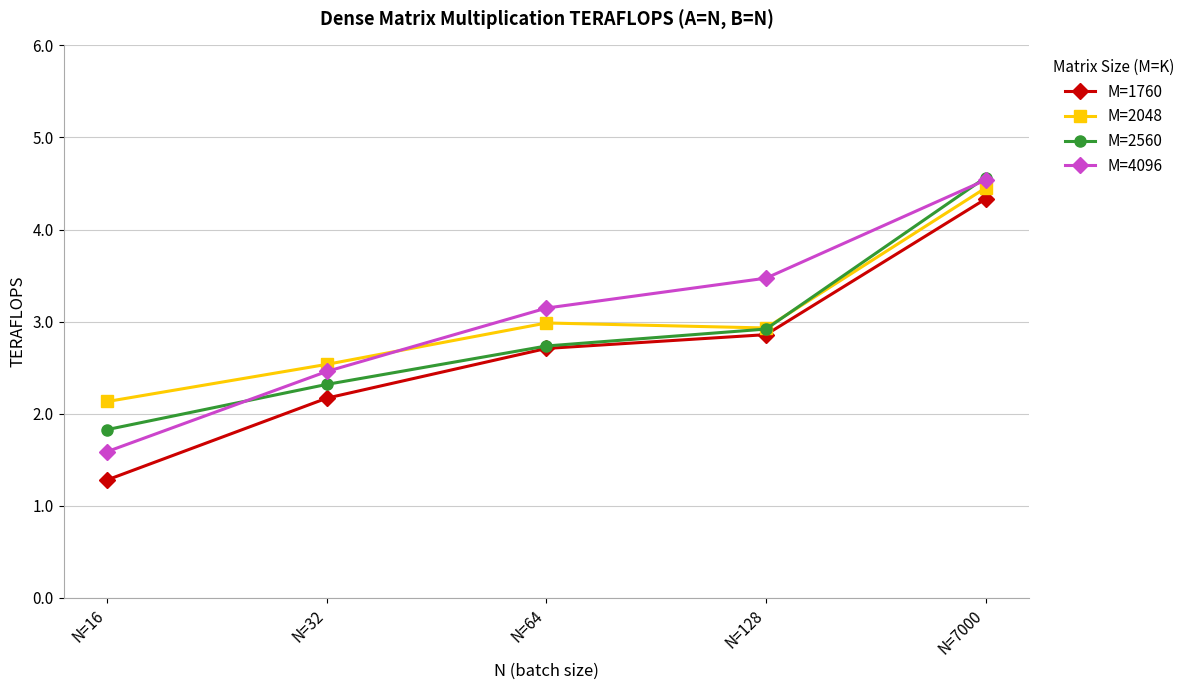

Where does the M=4096 series first go above 3?

N=64